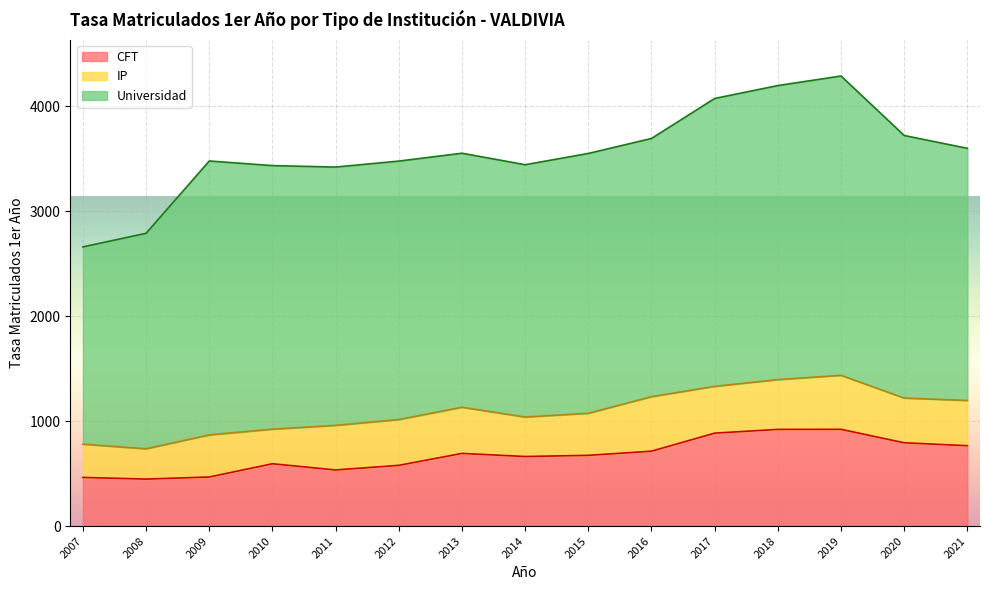

At which category does IP reach its first local peak?

2009